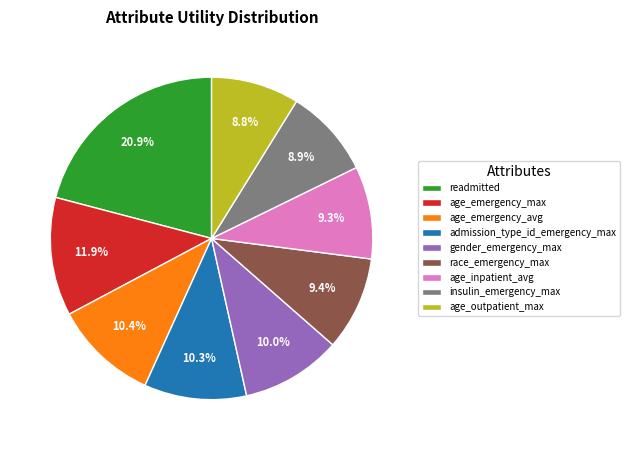

Count the number of slices in the pie.

9